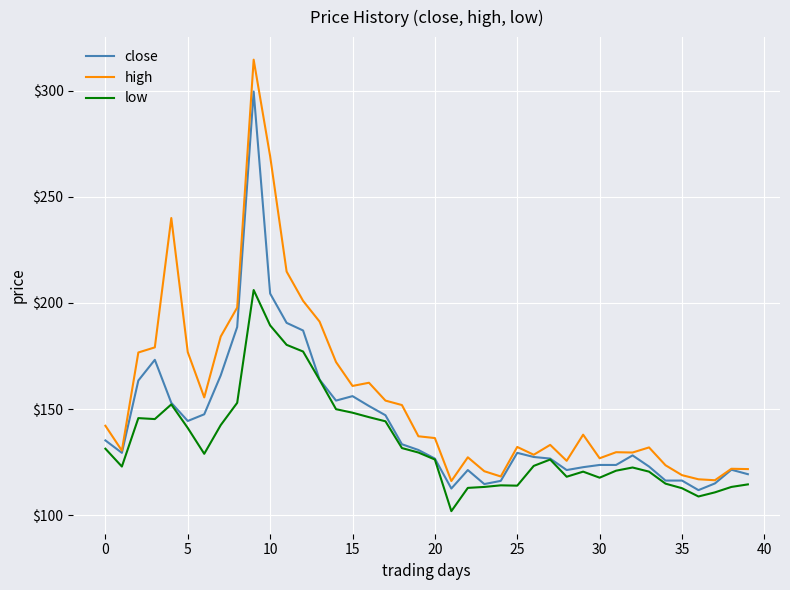

What is the highest value of the low series?

206.1